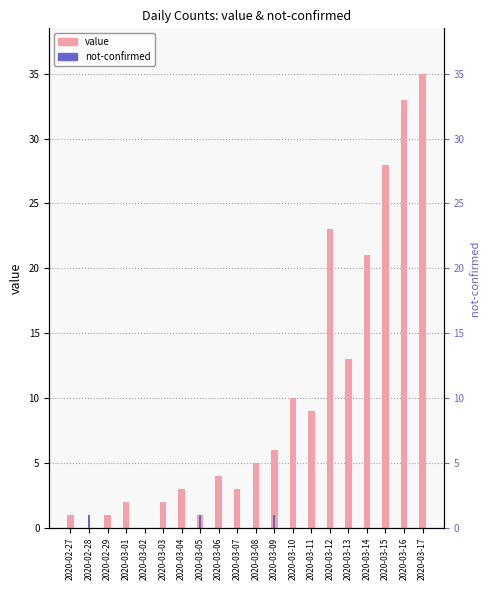

What value does the value series have at 2020-03-10, to the nearest 5?

10